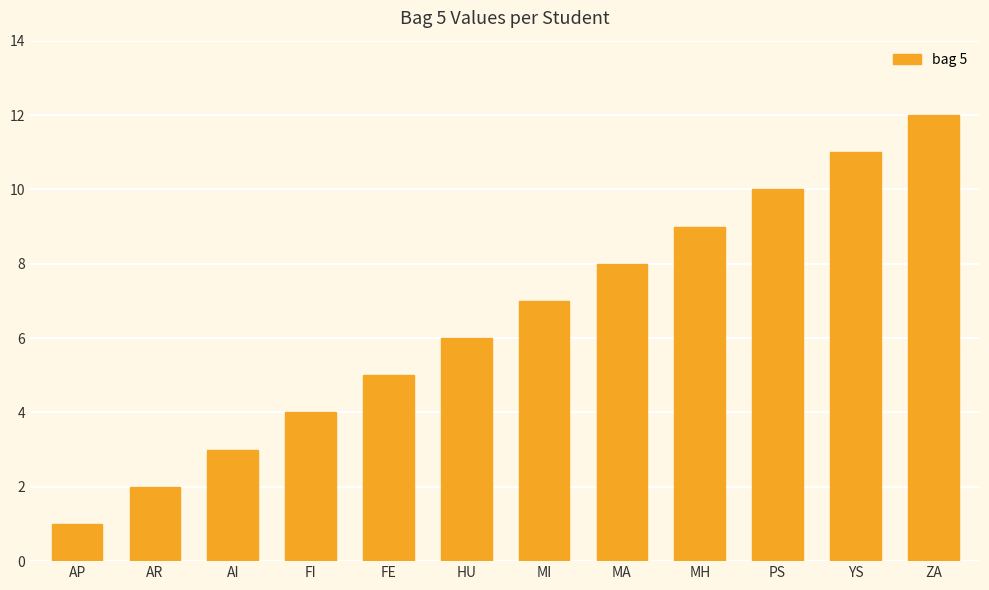

How many categories are shown in the chart?

12